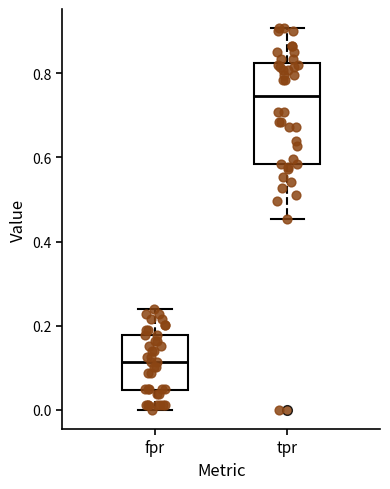

Which box's median line is the highest?

tpr